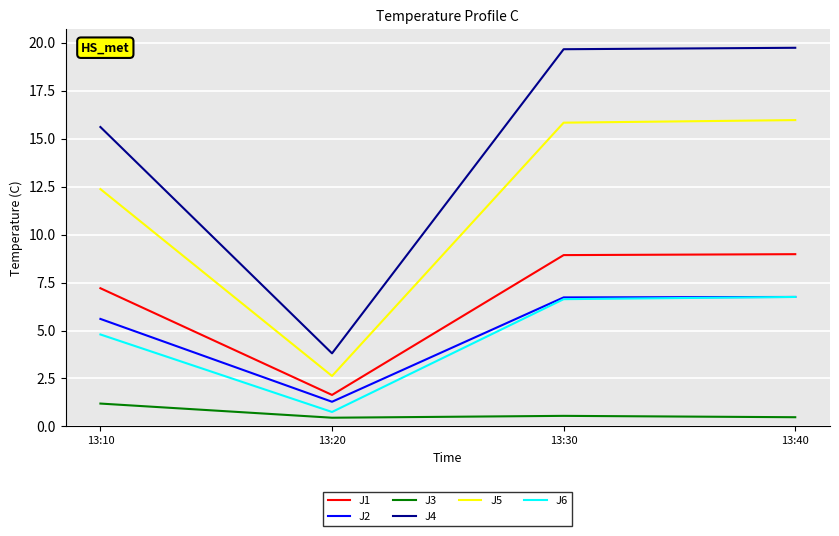

How many lines are shown in the chart?

6